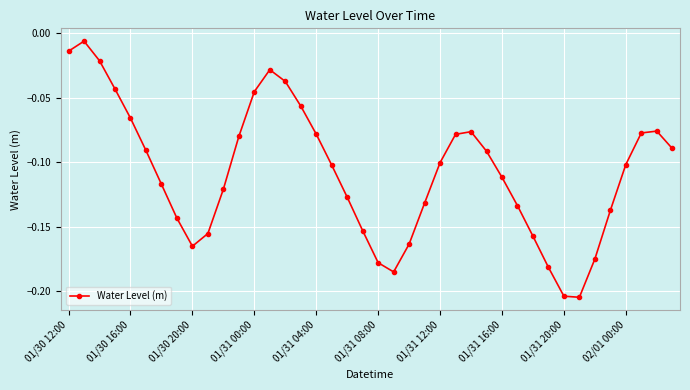

What is the difference between the maximum and minimum values?

0.2